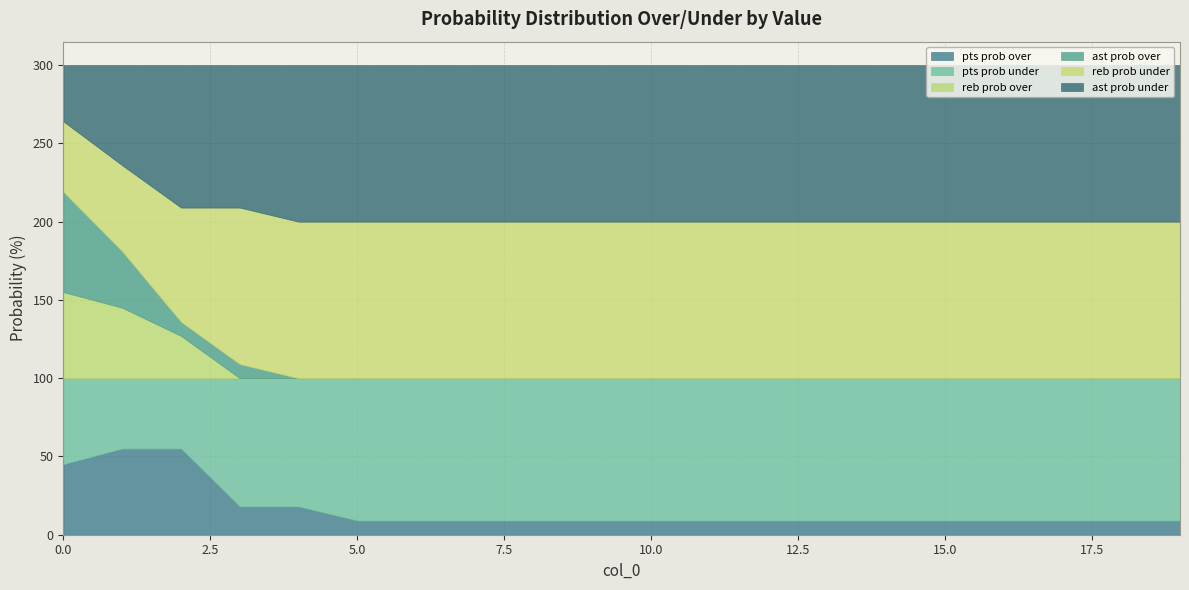

Reading right to left, what are all the values shown in this chart?

pts prob over: 9	9	9	9	9	9	9	9	9	9	9	9	9	9	9	18	18	55	55	45
pts prob under: 91	91	91	91	91	91	91	91	91	91	91	91	91	91	91	82	82	45	45	55
reb prob over: 0	0	0	0	0	0	0	0	0	0	0	0	0	0	0	0	0	27	45	55
reb prob under: 100	100	100	100	100	100	100	100	100	100	100	100	100	100	100	100	100	73	55	45
ast prob over: 0	0	0	0	0	0	0	0	0	0	0	0	0	0	0	0	9	9	36	64
ast prob under: 100	100	100	100	100	100	100	100	100	100	100	100	100	100	100	100	91	91	64	36